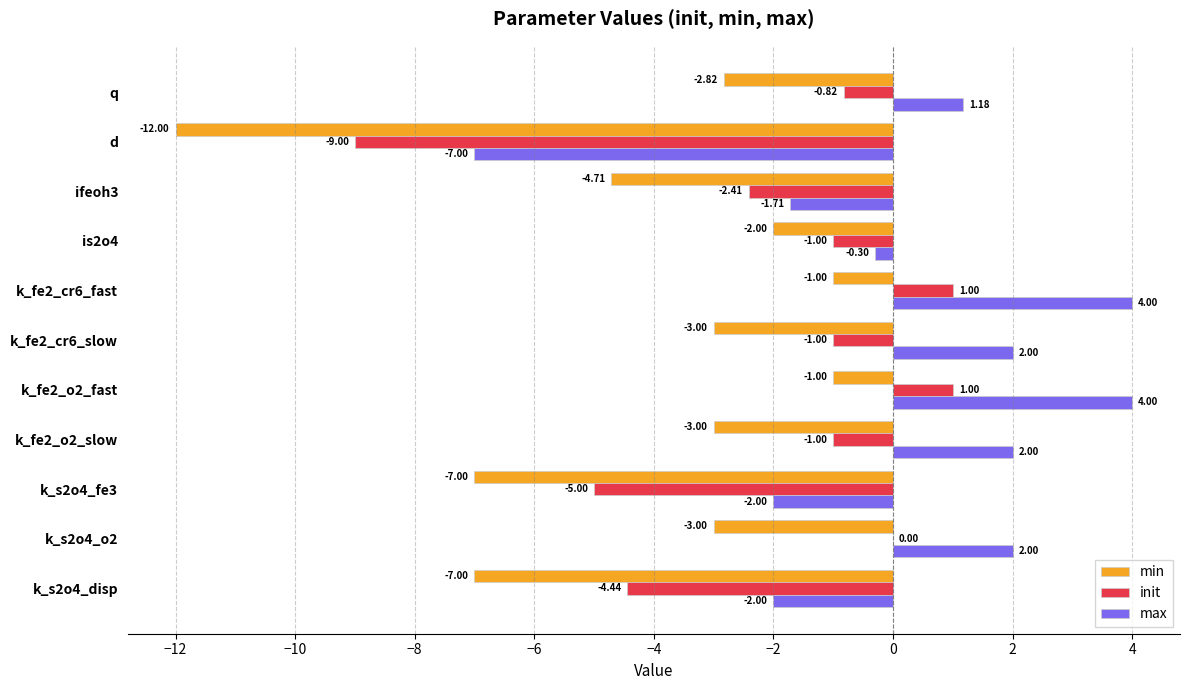

What is the total value across all series at k_s2o4_disp?

-13.4